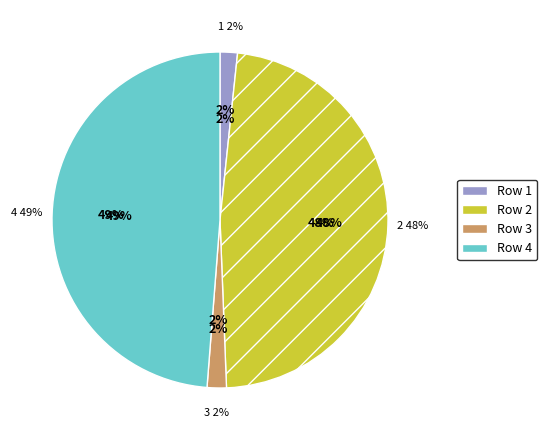

To the nearest percent, what is the difference between the largest and smallest slice percentages?

47%